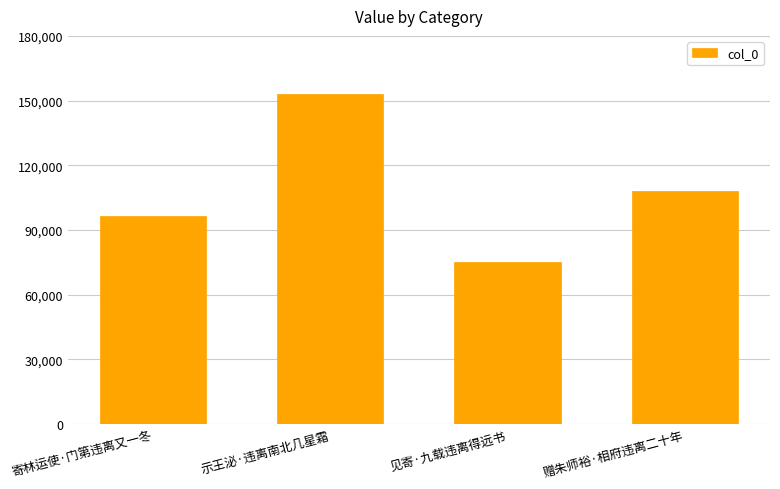

Reading left to right, transcribe all the data shown in this chart.

寄林运使·门第违离又一冬=96471	示王泌·违离南北几星霜=153262	见寄·九载违离得远书=75078	赠朱师裕·相府违离二十年=107986